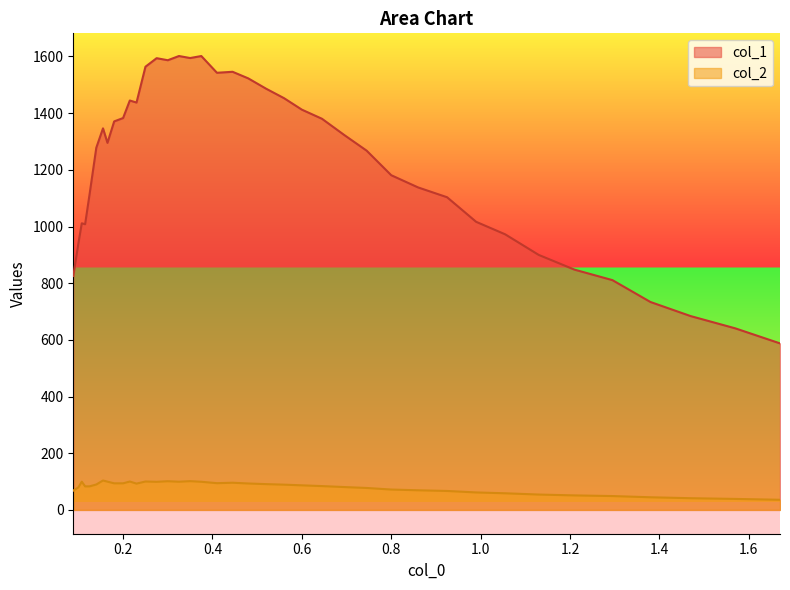

At how many categories does at least one series exceed 644?

37